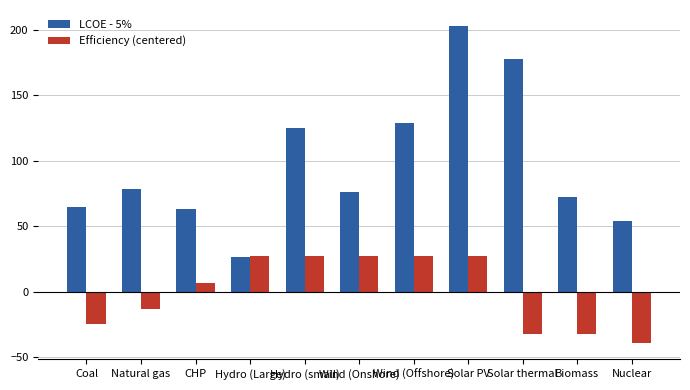

The value of LCOE - 5% at Hydro (small) is 125.0. True or false?

True